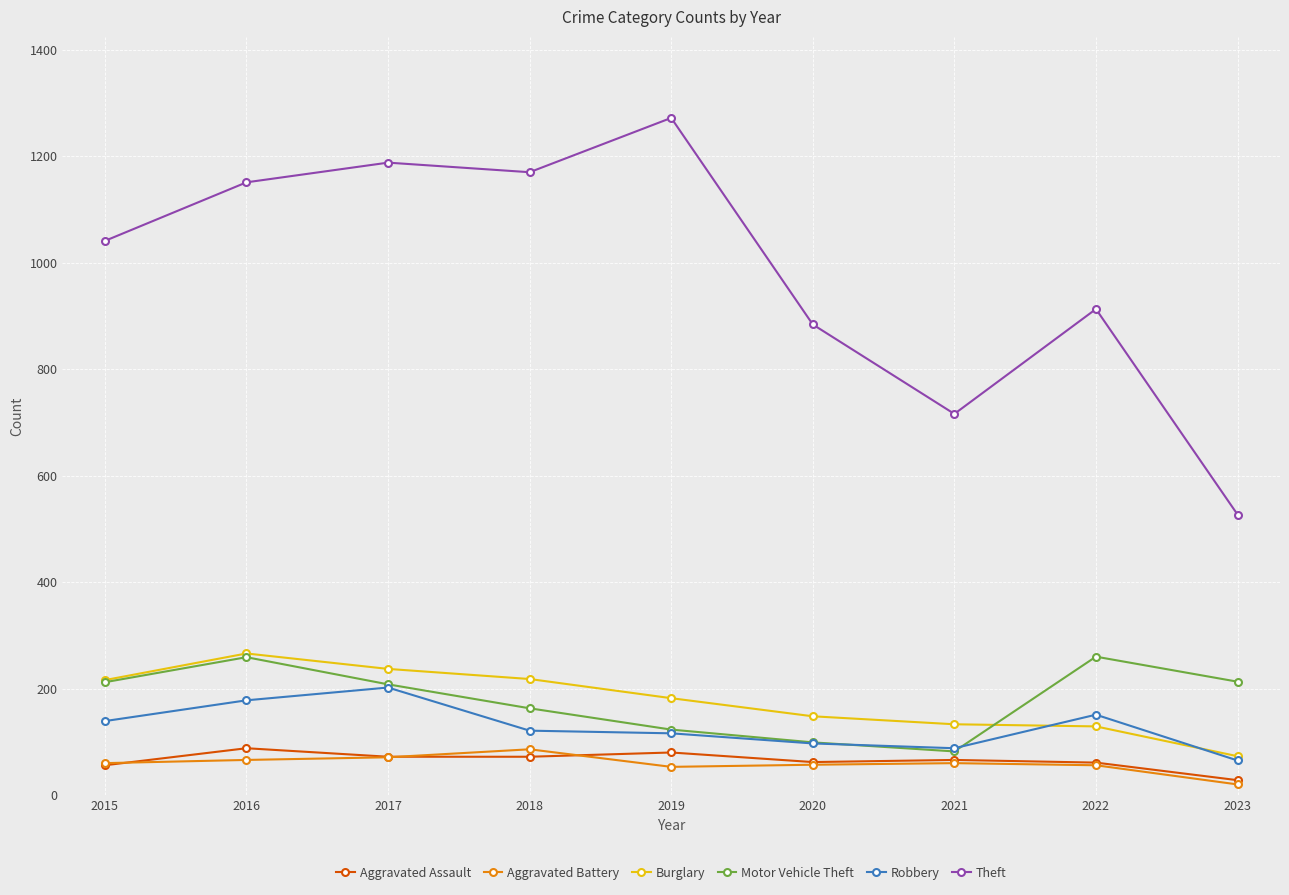

What value does the Motor Vehicle Theft series have at 2017?

208